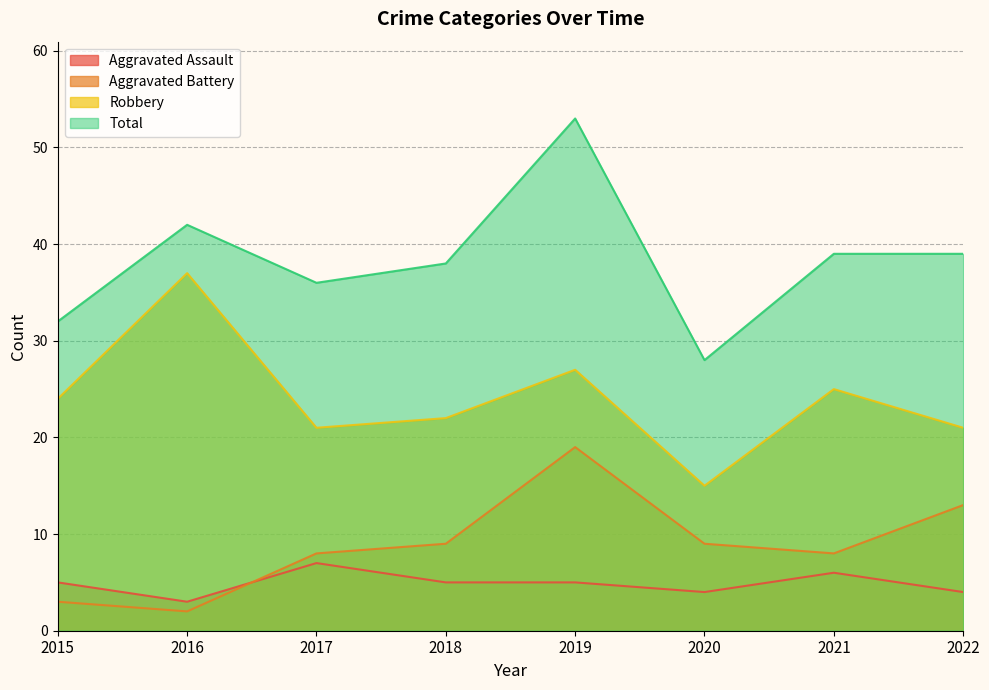

True or false: Aggravated Battery has a value of 13 at 2022.

True